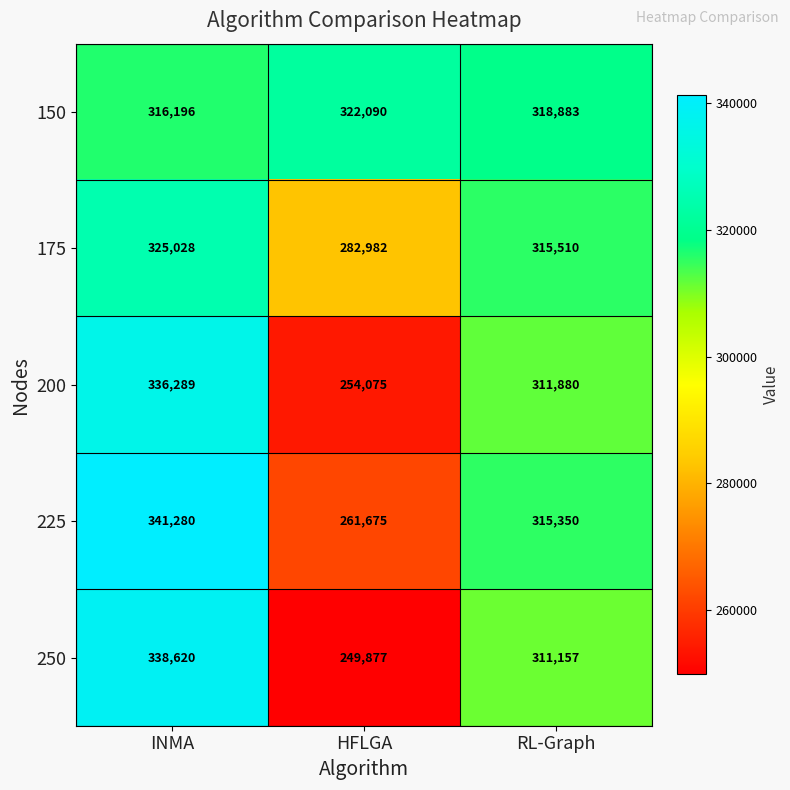

Which label corresponds to the largest value in the chart?

INMA